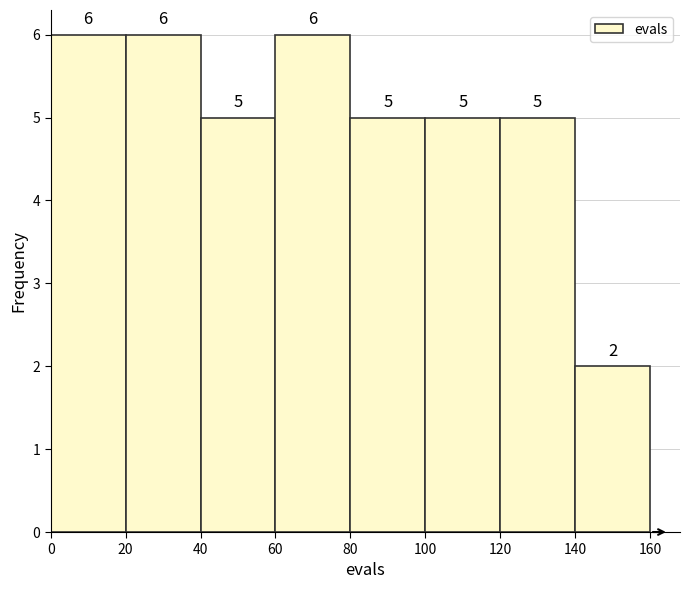

Reading left to right, transcribe this chart: for each bar, give the range it covers on the x-axis and its height.

0 to 20: 6
20 to 40: 6
40 to 60: 5
60 to 80: 6
80 to 100: 5
100 to 120: 5
120 to 140: 5
140 to 160: 2